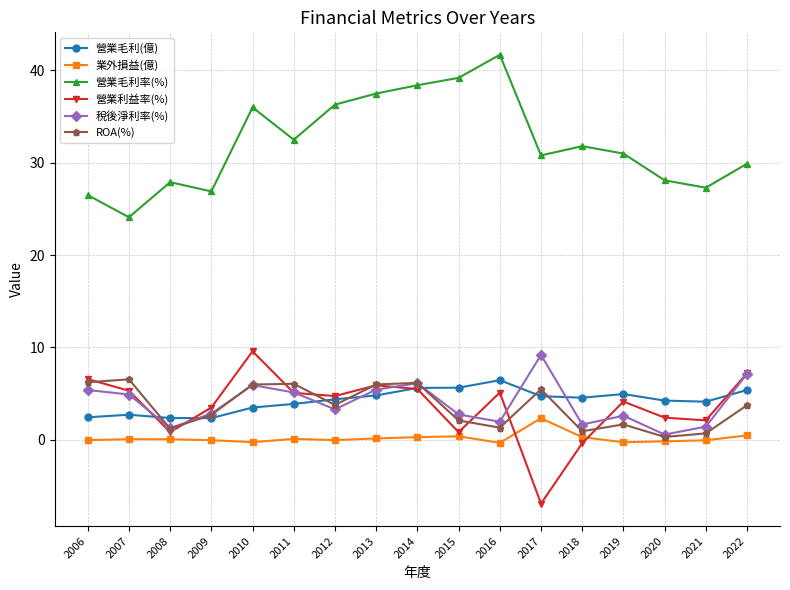

In ROA(%), how many points are higher than both neighbors (excluding endpoints)?

5